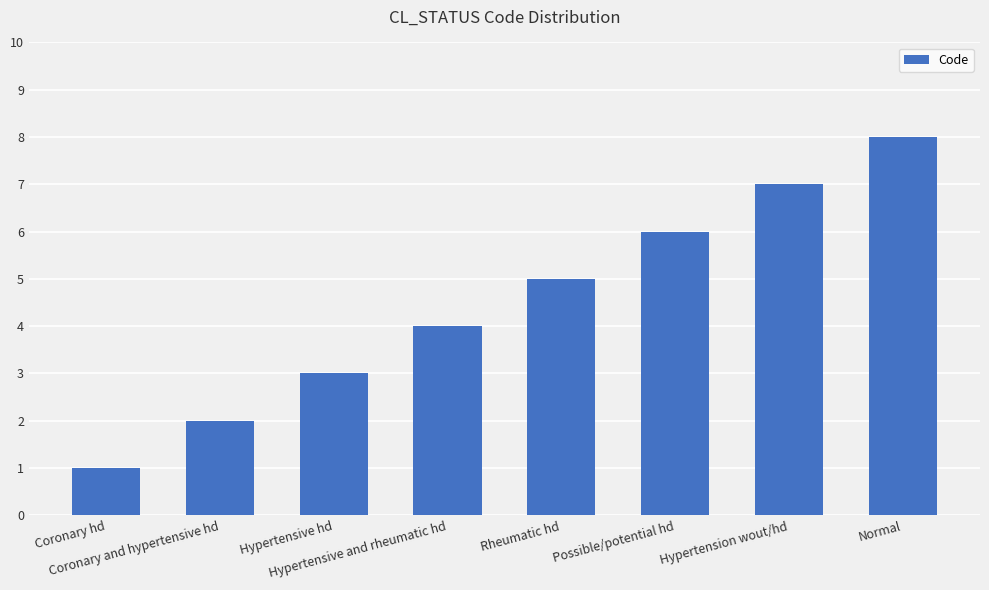

Which label corresponds to the largest value in the chart?

Normal